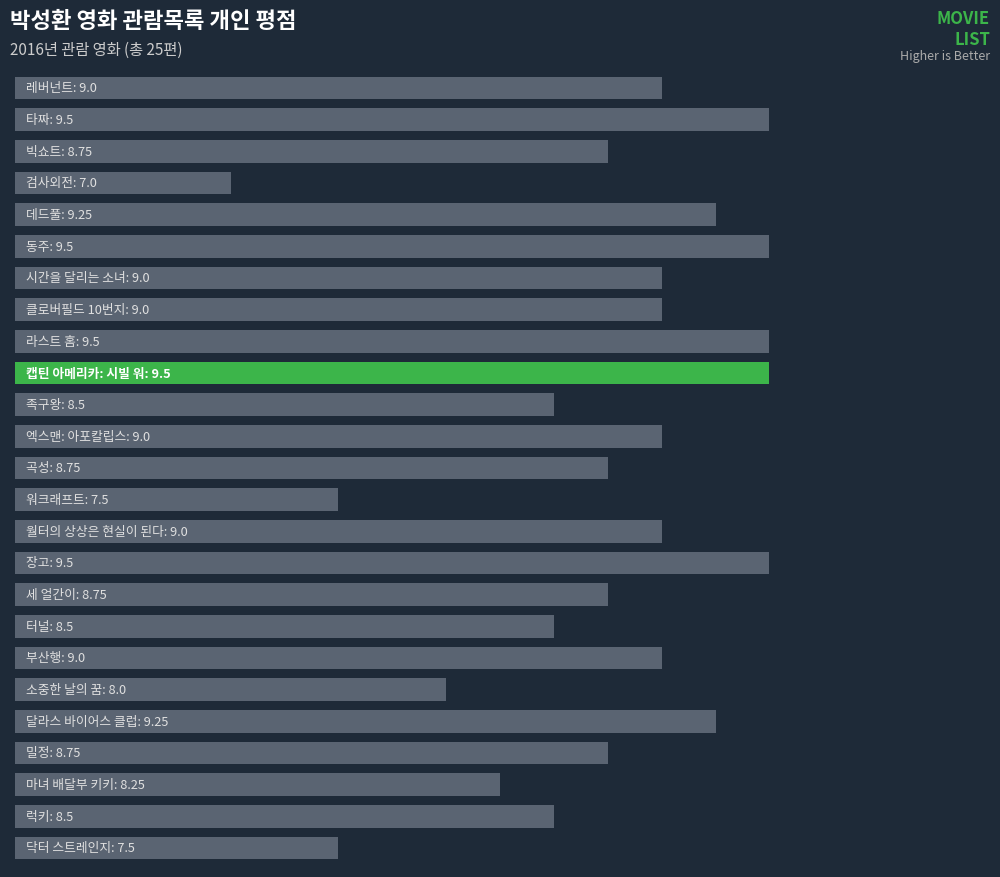

Are the bars horizontal?

Yes